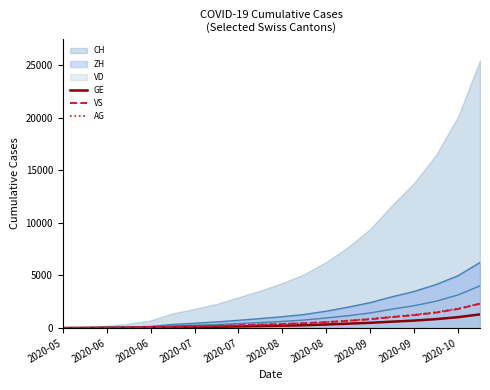

Reading left to right, extract all data points from this chart.

GE: 0	13	20	31	44	69	93	115	149	184	221	267	333	413	494	603	706	845	1033	1296
VS: 0	9	27	52	93	120	161	200	257	314	377	455	559	680	833	1036	1218	1465	1808	2307
AG: 0	5	16	26	59	125	163	207	264	321	384	461	572	706	864	1074	1264	1507	1844	2327